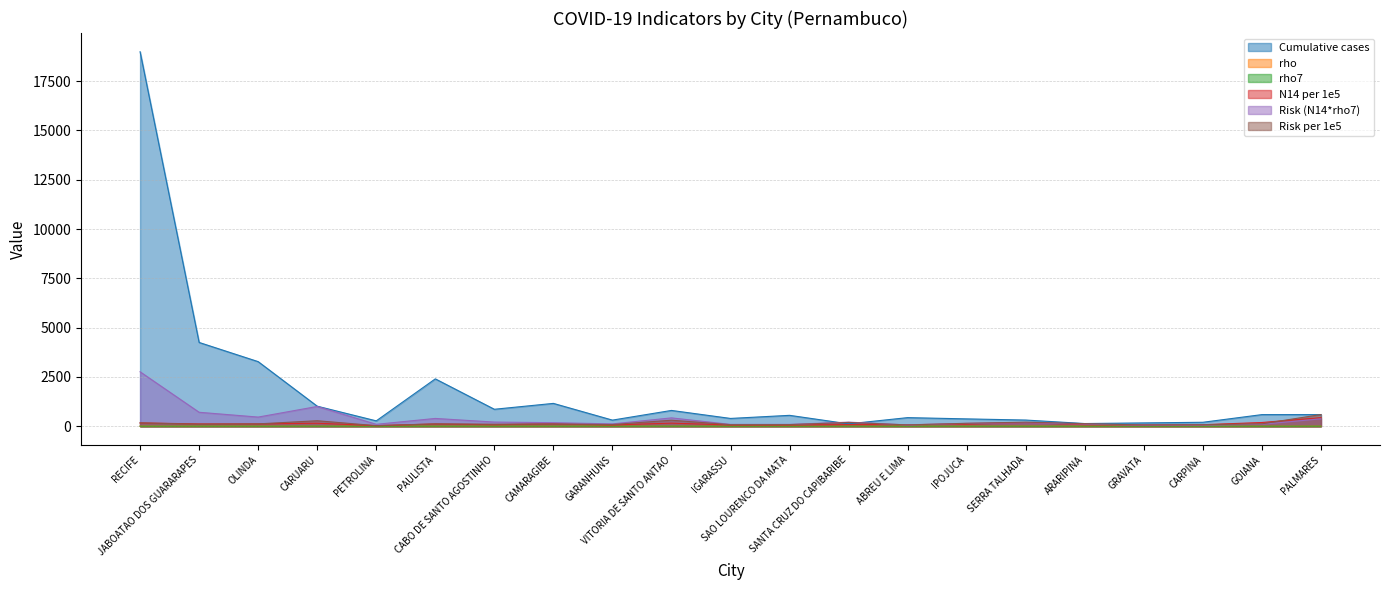

True or false: Risk (N14*rho7) and rho cross at least once.

False